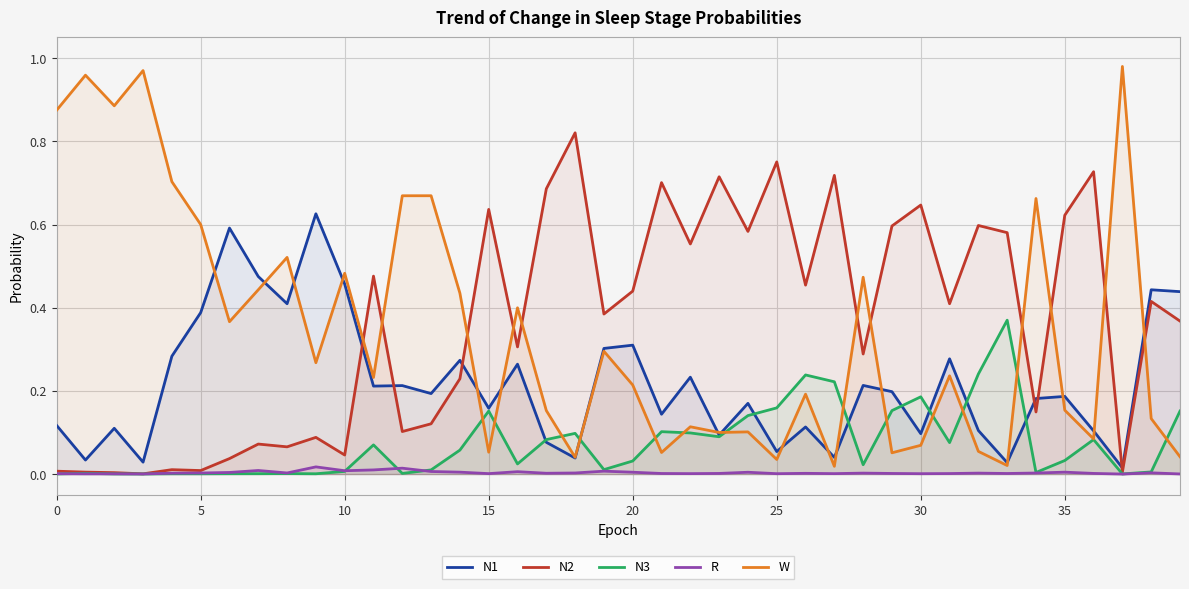

What is the maximum value shown in the chart?

1.0